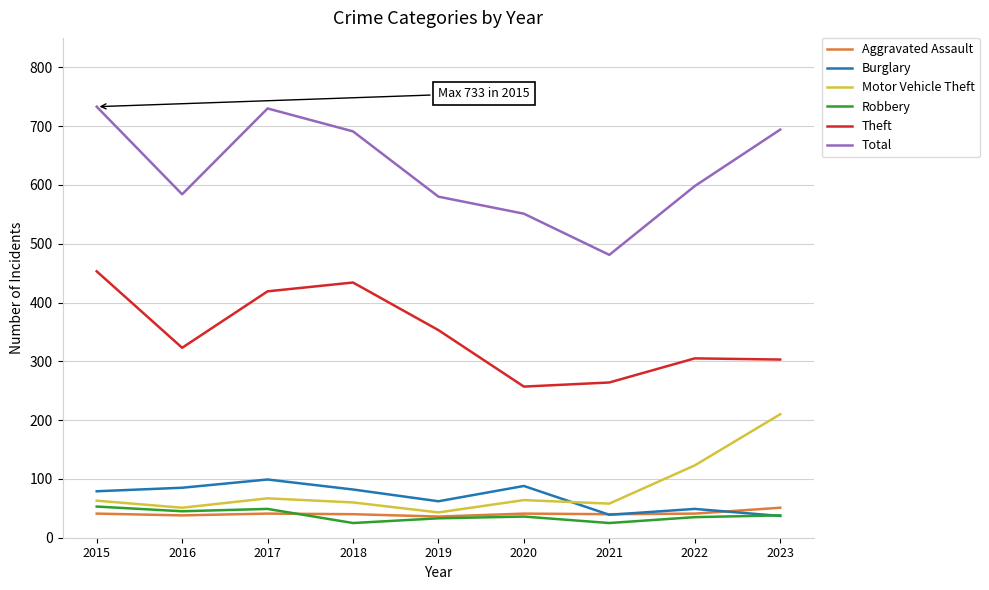

Which series changed the most between 2017 and 2021?

Total